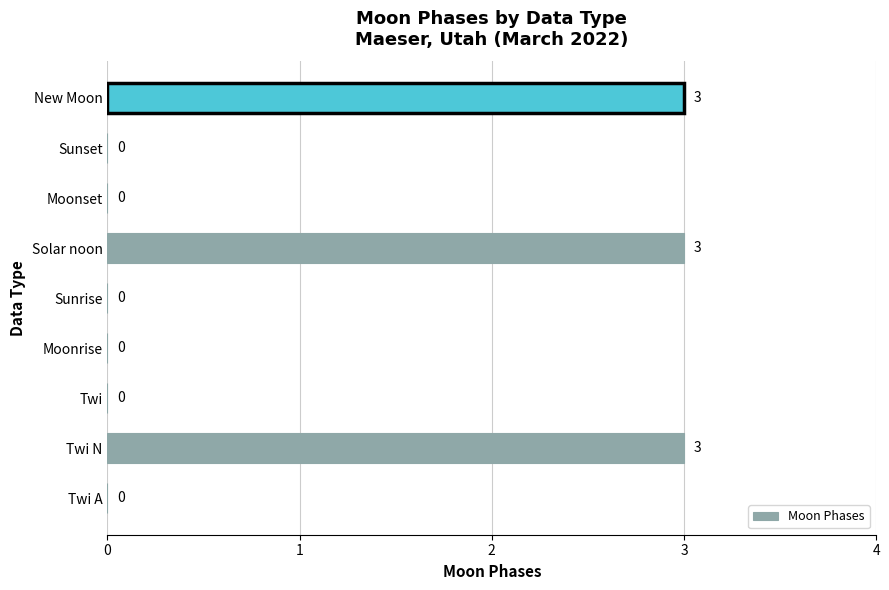

What is the maximum value shown in the chart?

3